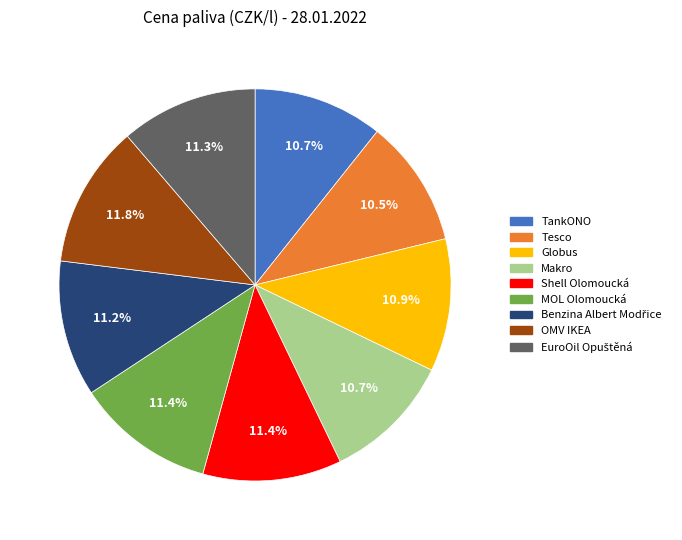

Which has a higher value, Tesco or Shell Olomoucká?

Shell Olomoucká